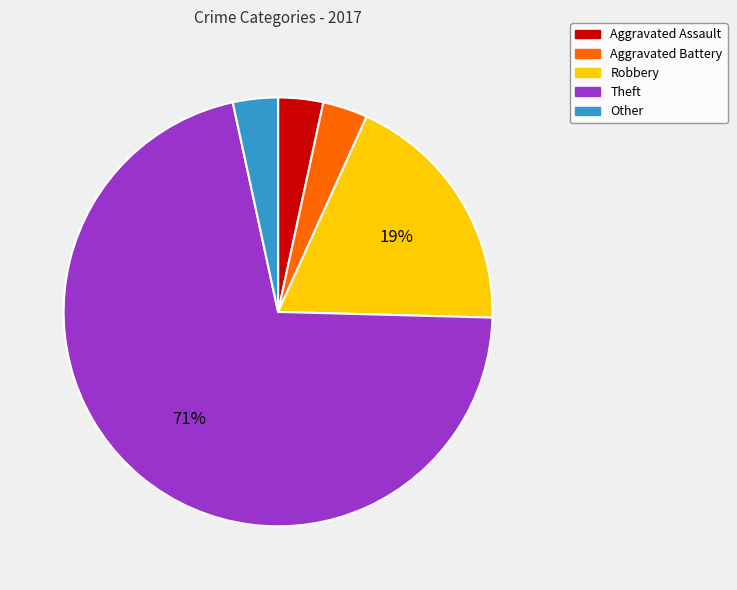

To the nearest percent, what portion does Aggravated Assault represent?

3%